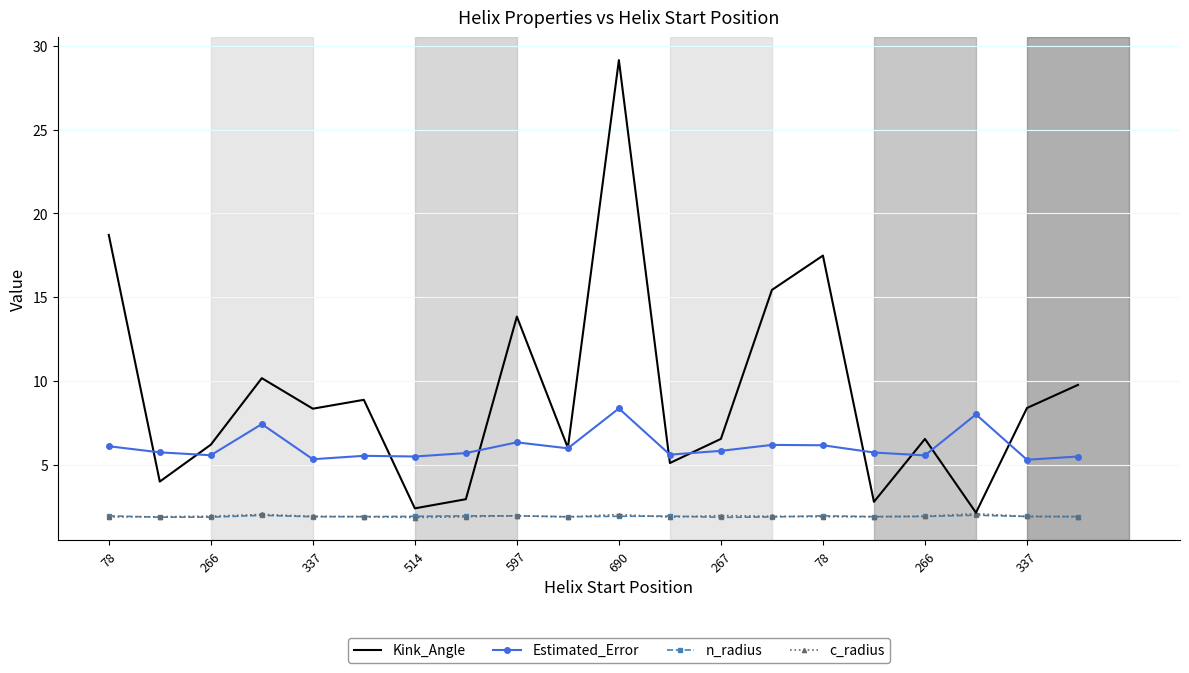

Which series has the largest total across all categories?

Kink_Angle